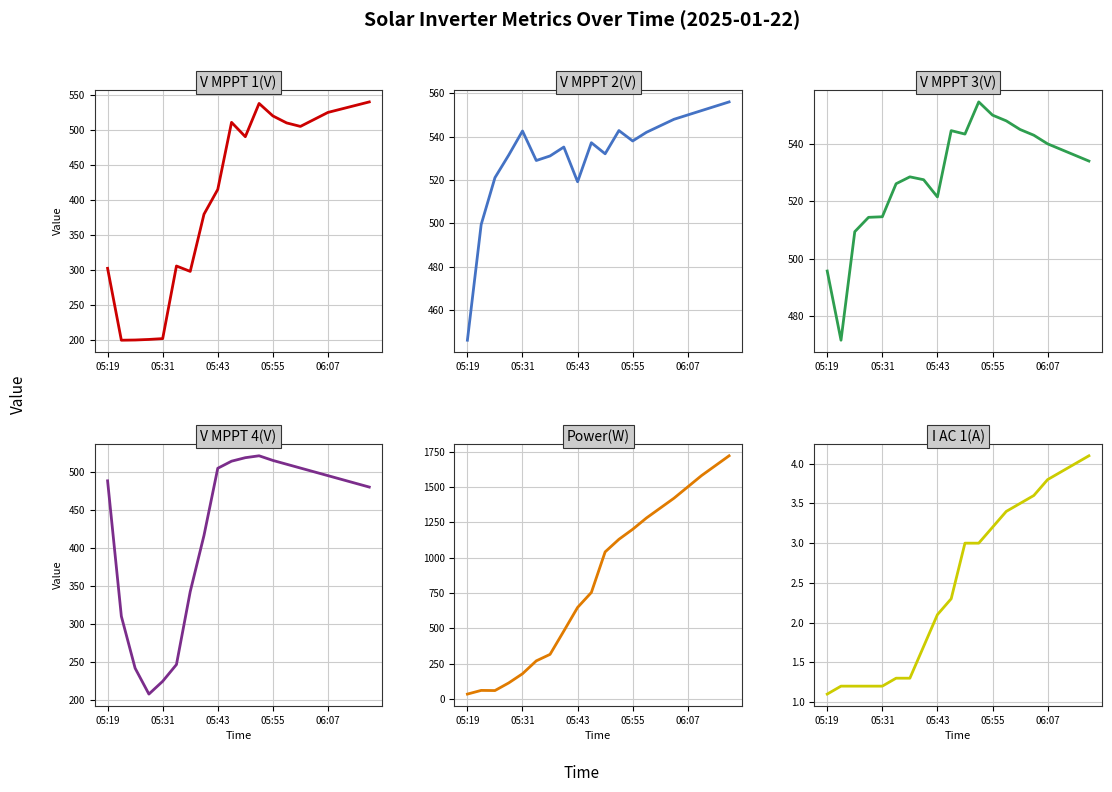

In V MPPT 1(V), how many points are higher than both neighbors (excluding endpoints)?

3